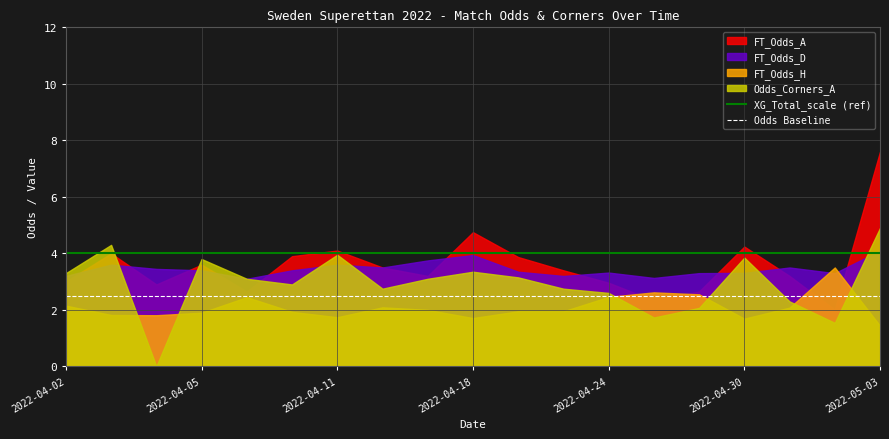

What is the highest value of the Odds Baseline series?

2.5